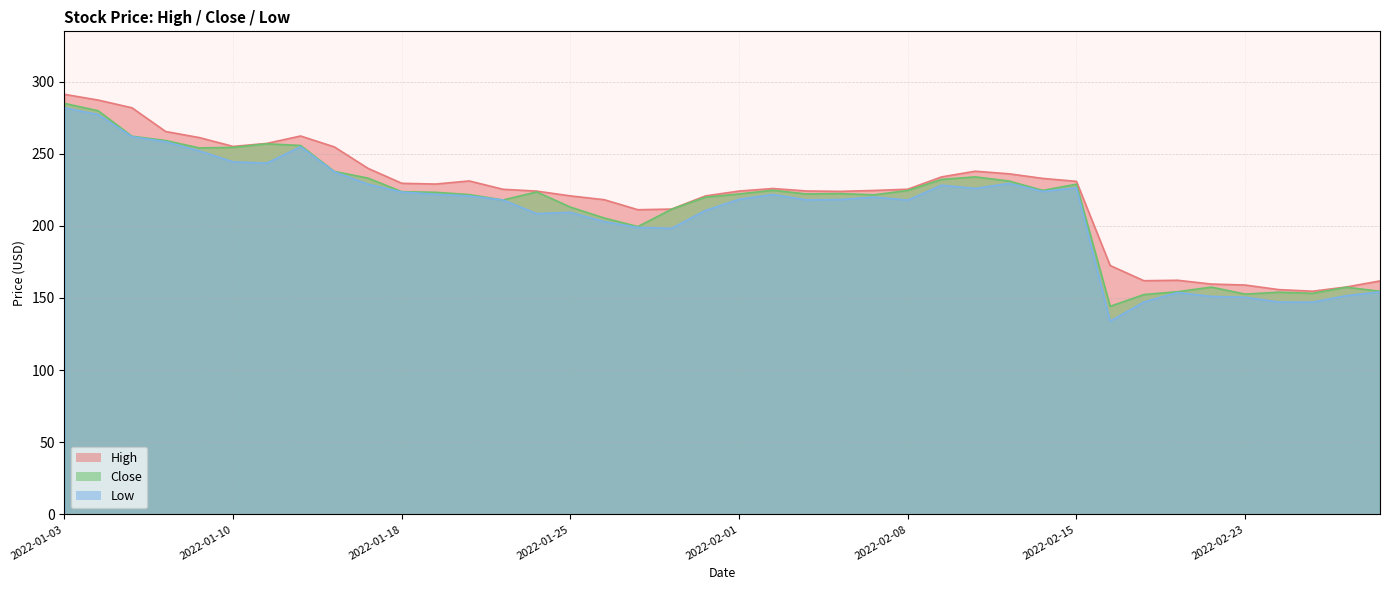

Which category has the highest value across all series?

2022-01-03